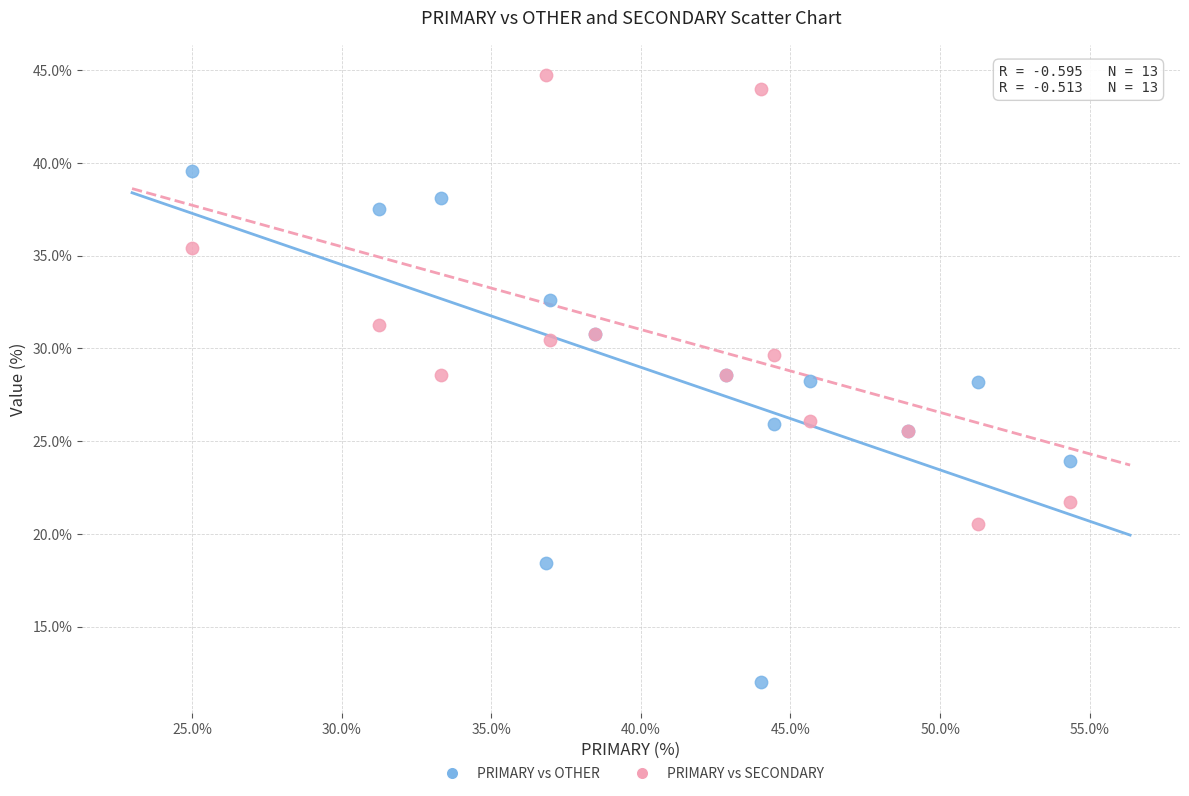

What is the X range (max minus min) for the scatter plot?

29.3